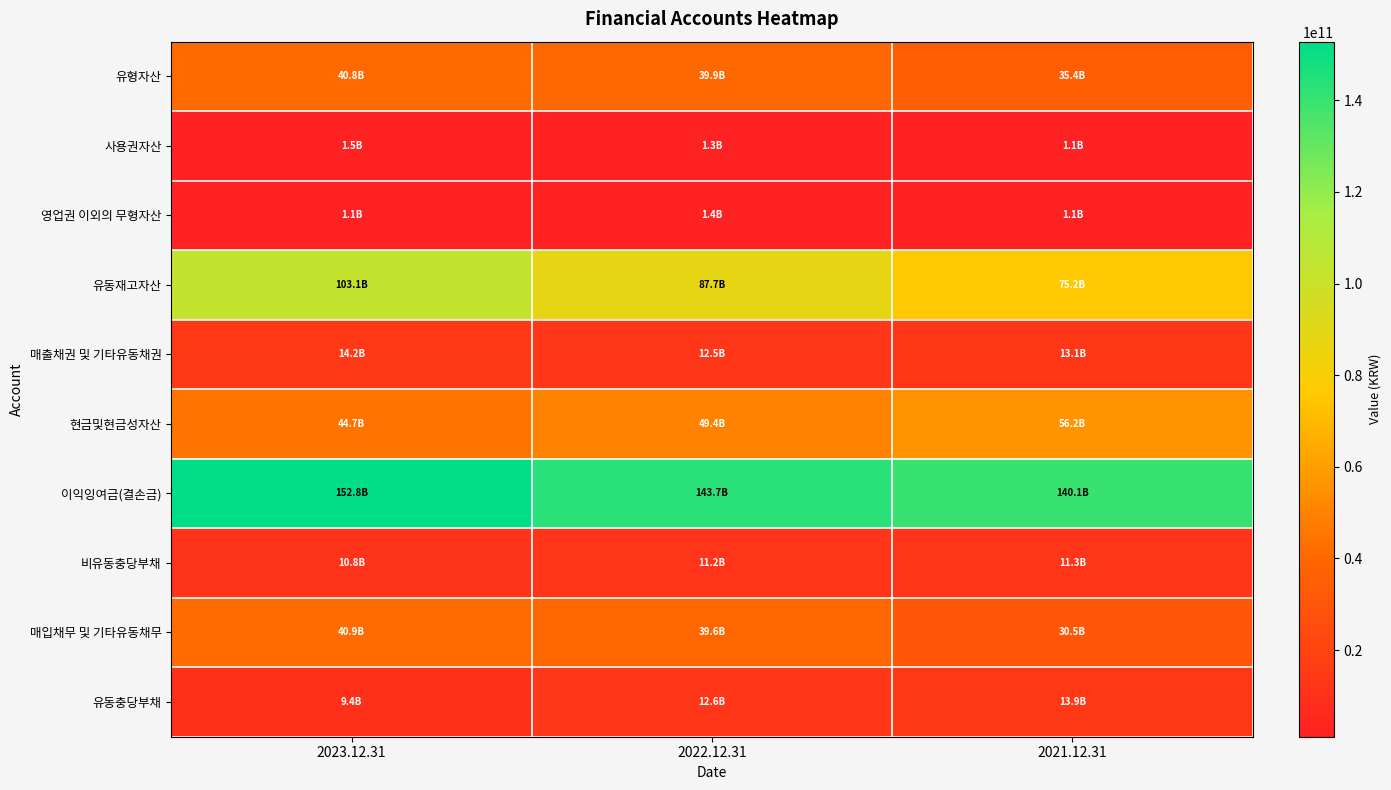

At how many categories does at least one series exceed 117969900399?

3